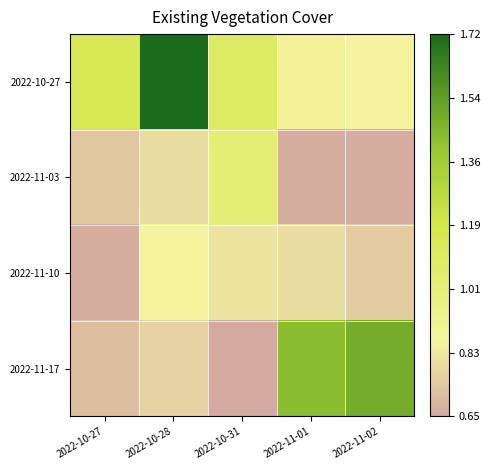

What is the total value across all series at 2022-10-28?

4.2